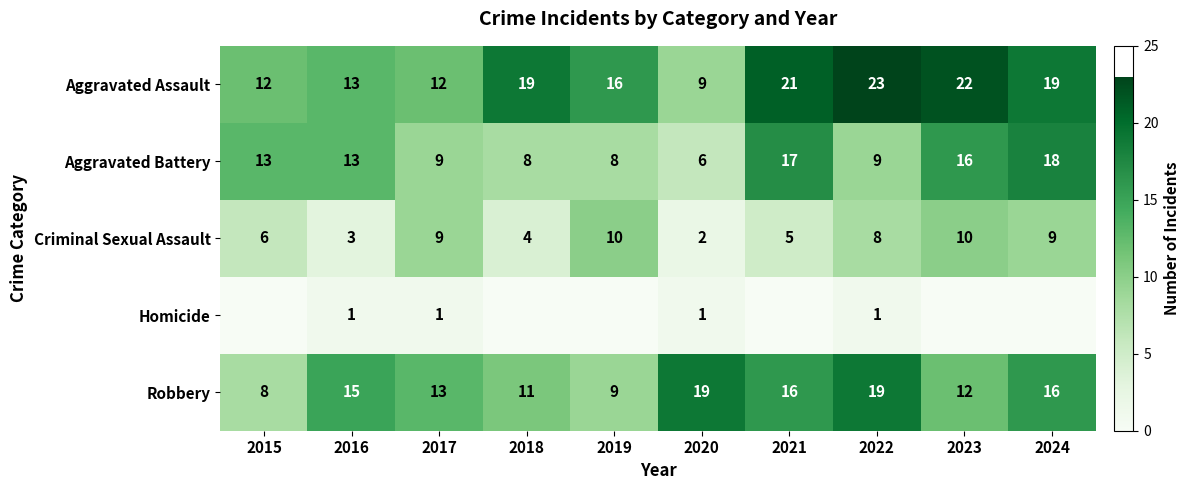

At which category does the chart reach its minimum across all series?

2015